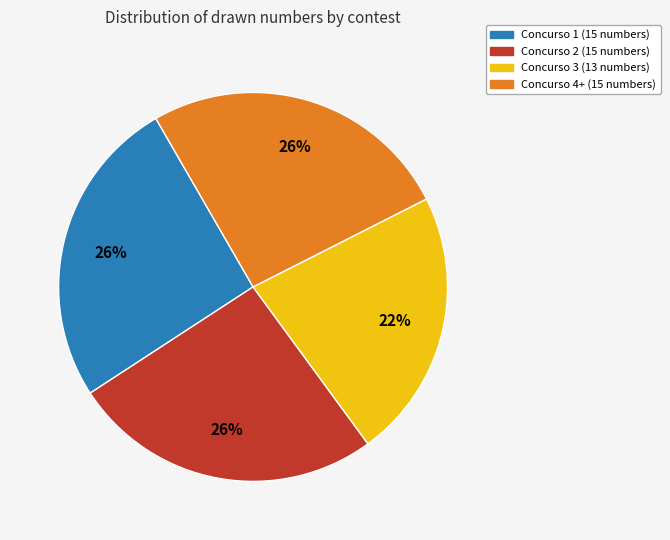

To the nearest percent, what portion does Concurso 1 (15 numbers) represent?

26%